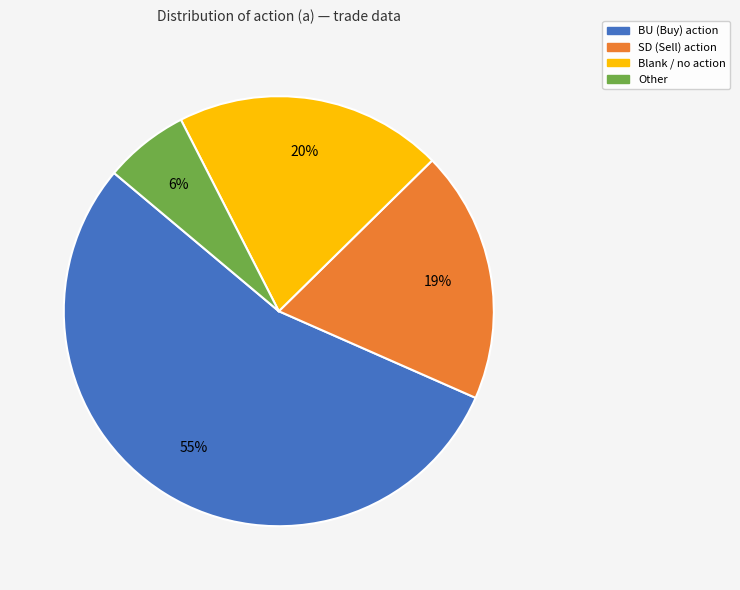

Rank the categories by value from highest to lowest.

BU (Buy) action, Blank / no action, SD (Sell) action, Other